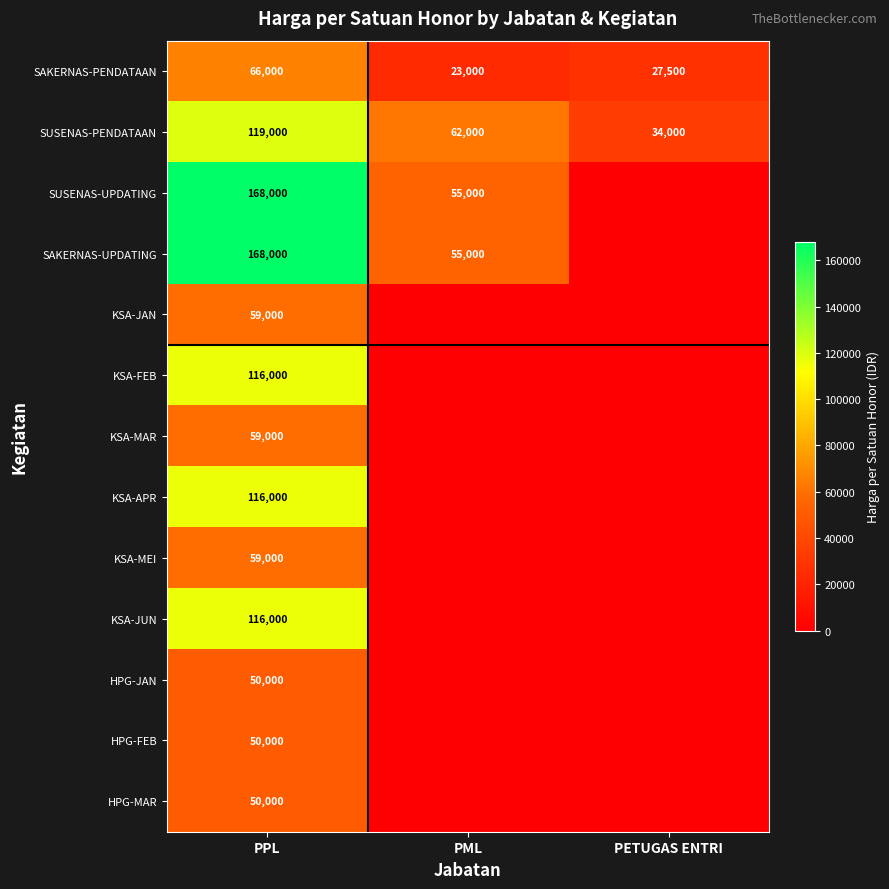

How many series are shown in this chart?

13